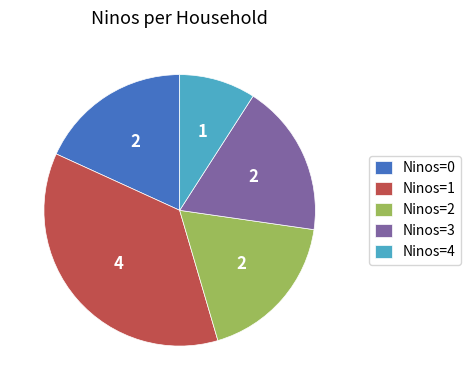

How many segments does this pie chart have?

5